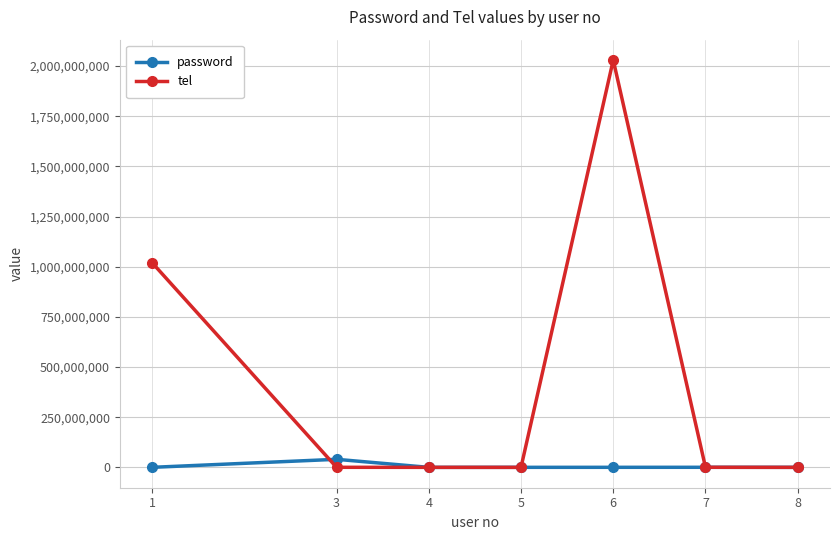

The tel series shows 2020 at 5. True or false?

True